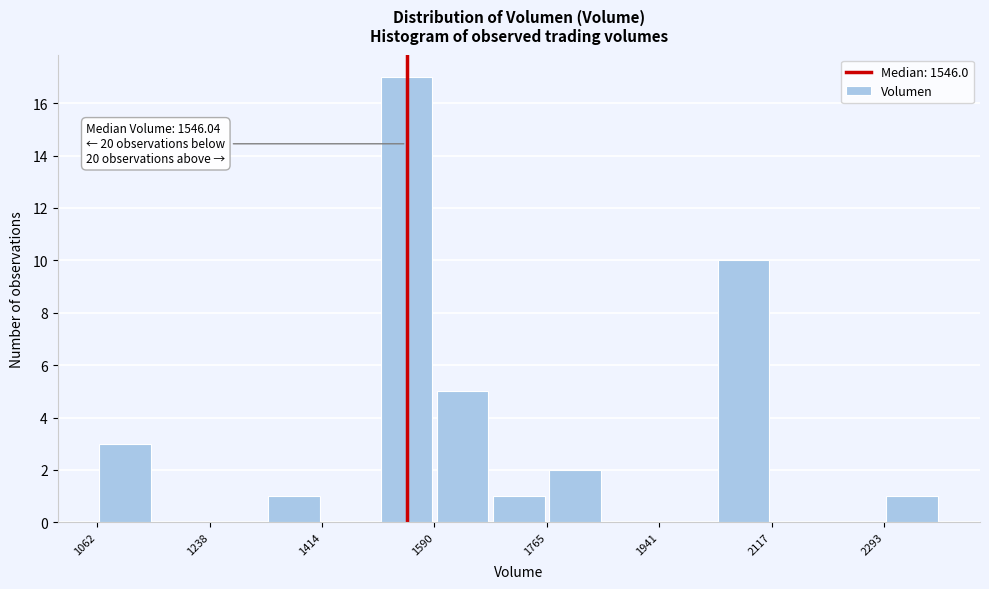

Which range on the x-axis has the tallest bar?

1500 to 1580